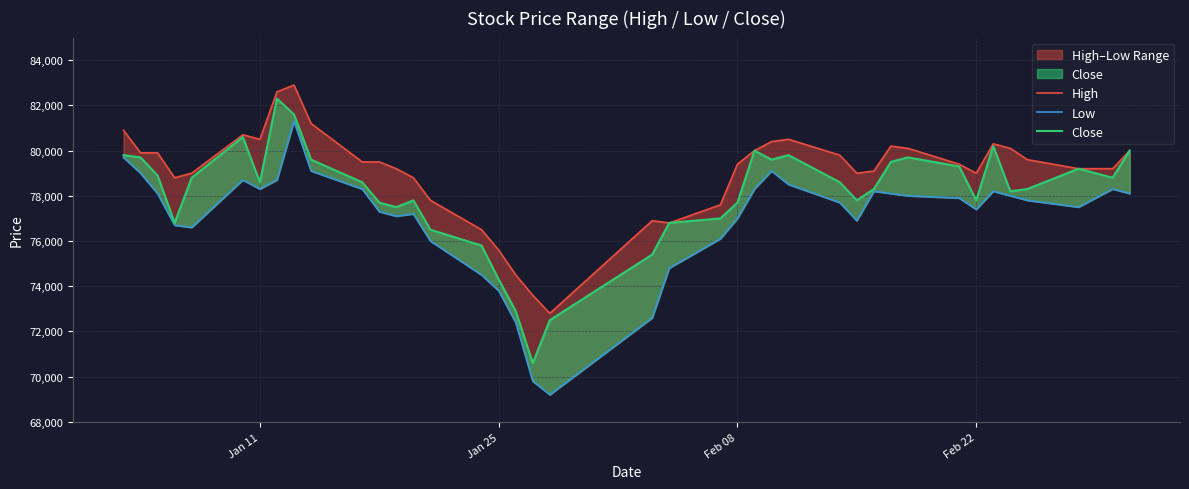

True or false: Low has a value of 136633 at 24.

False